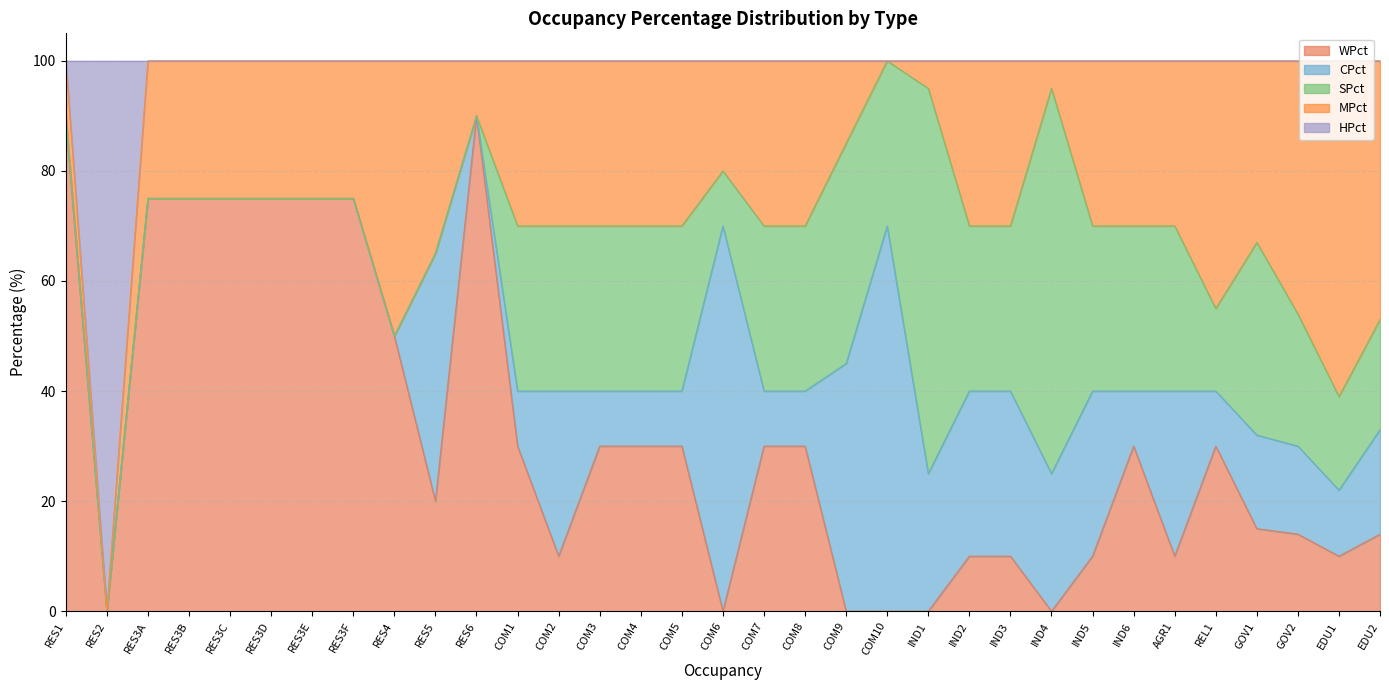

What is the difference between the maximum and minimum values in the HPct series?

100